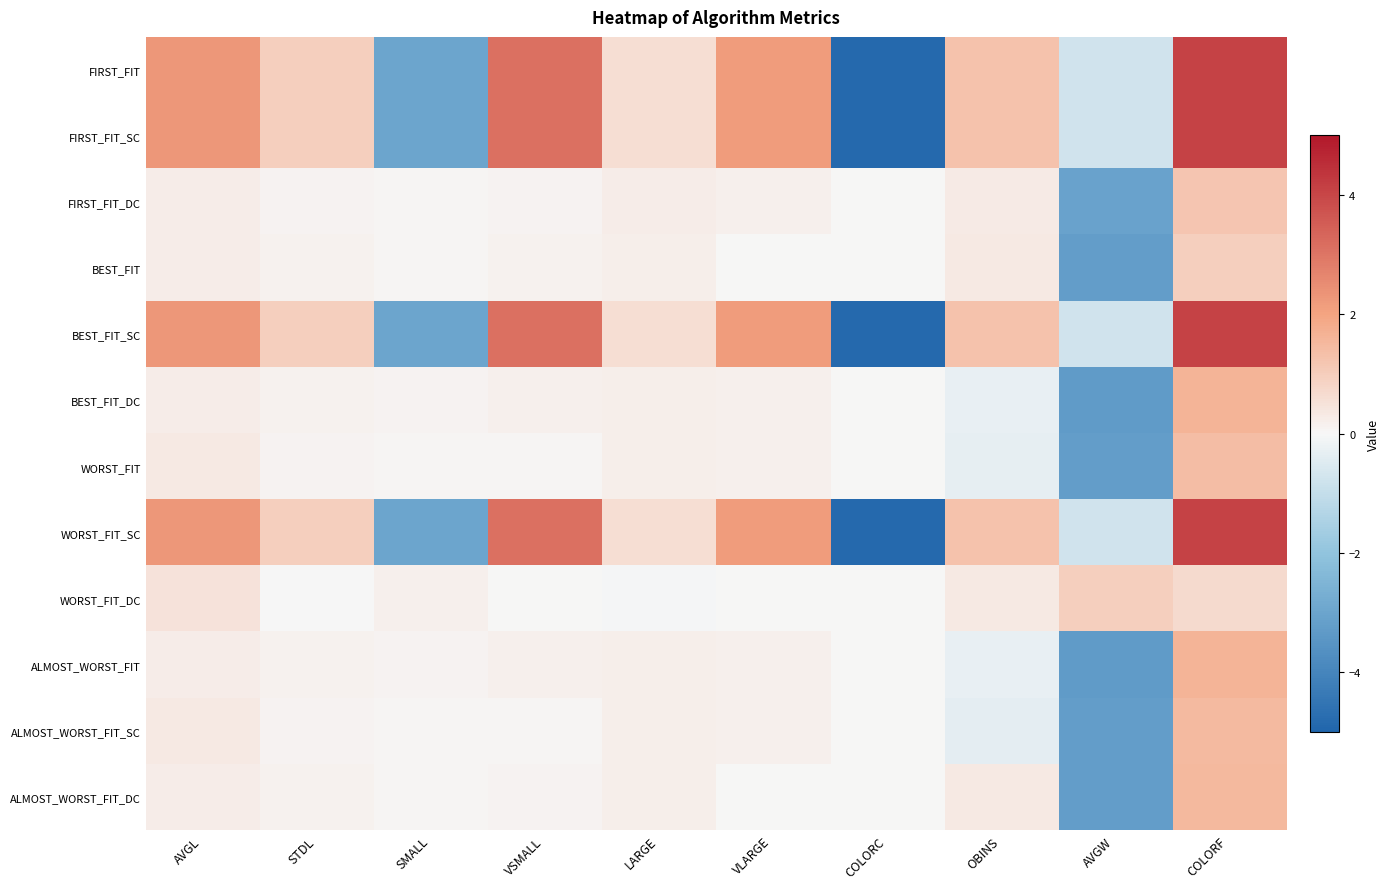

Rank the series by their maximum value, from highest to lowest.

FIRST_FIT, FIRST_FIT_SC, BEST_FIT_SC, WORST_FIT_SC, BEST_FIT_DC, ALMOST_WORST_FIT, ALMOST_WORST_FIT_DC, ALMOST_WORST_FIT_SC, WORST_FIT, FIRST_FIT_DC, WORST_FIT_DC, BEST_FIT